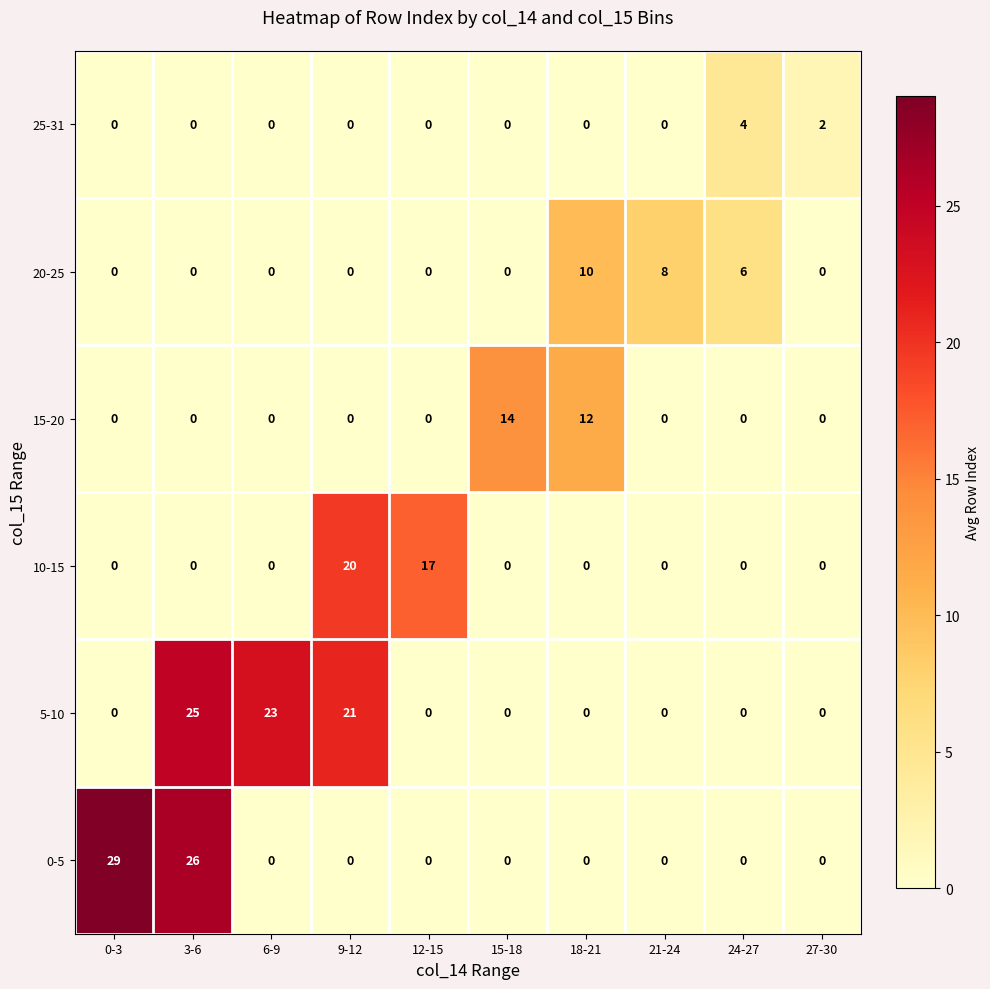

The 10-15 series shows -7 at 18-21. True or false?

False